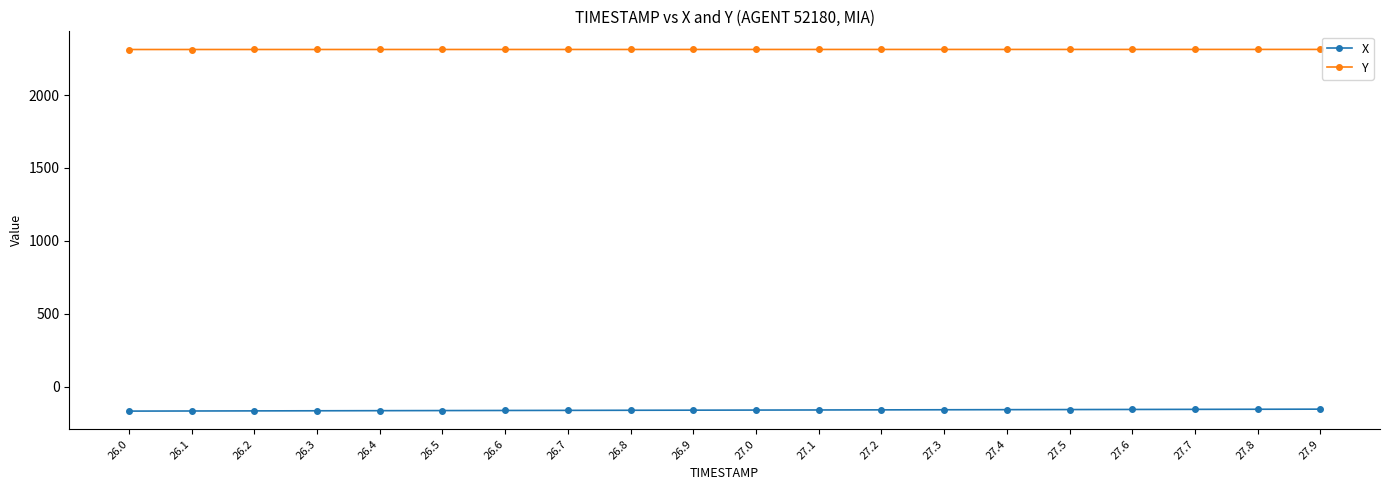

Does the chart have visible grid lines?

No